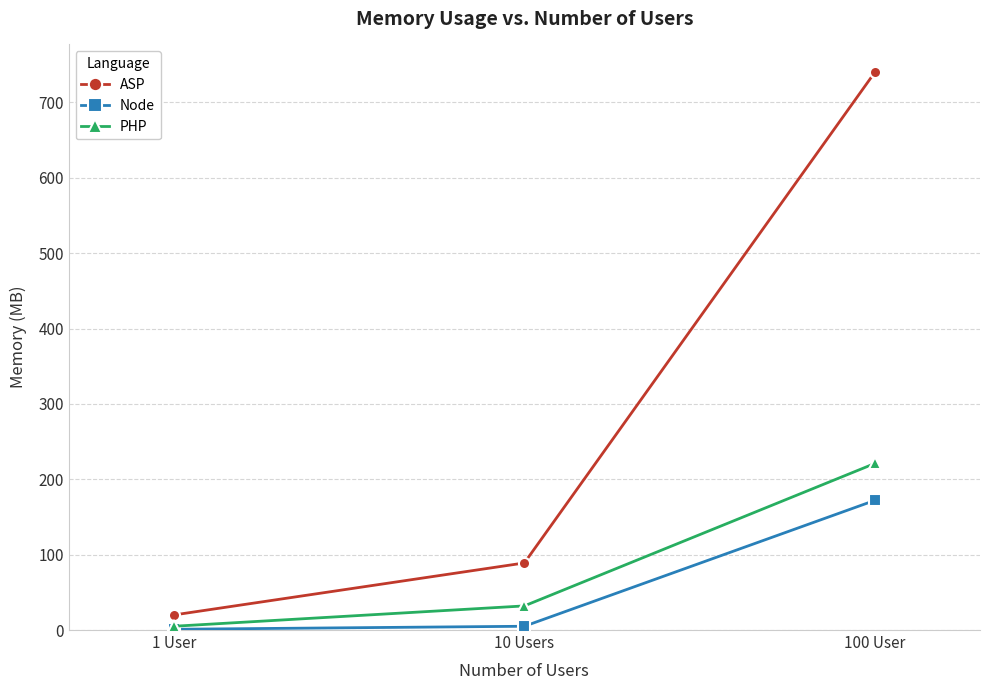

What is the value of the ASP point at the 2nd from the left?

89